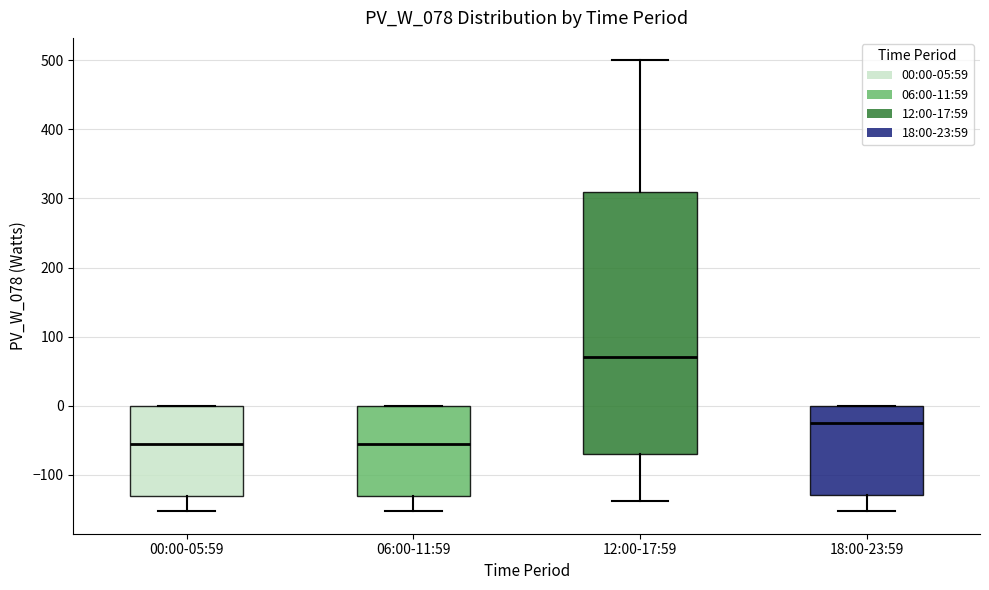

Reading left to right, transcribe this box plot: for each box, give where its median line is, the range the box spans, and where its two whiskers end, as read against the y-axis. The values are not printed on the chart, so give them approximately, as read against the axis.

00:00-05:59: median -60, box -130 to 0, whiskers -150 to 0
06:00-11:59: median -60, box -130 to 0, whiskers -150 to 0
12:00-17:59: median 70, box -70 to 310, whiskers -140 to 500
18:00-23:59: median -30, box -130 to 0, whiskers -150 to 0